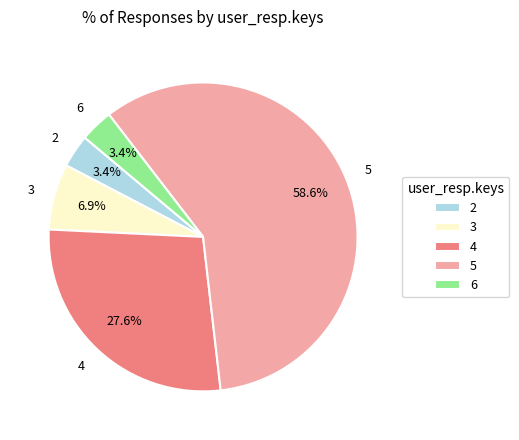

How many slices are in this pie chart?

5